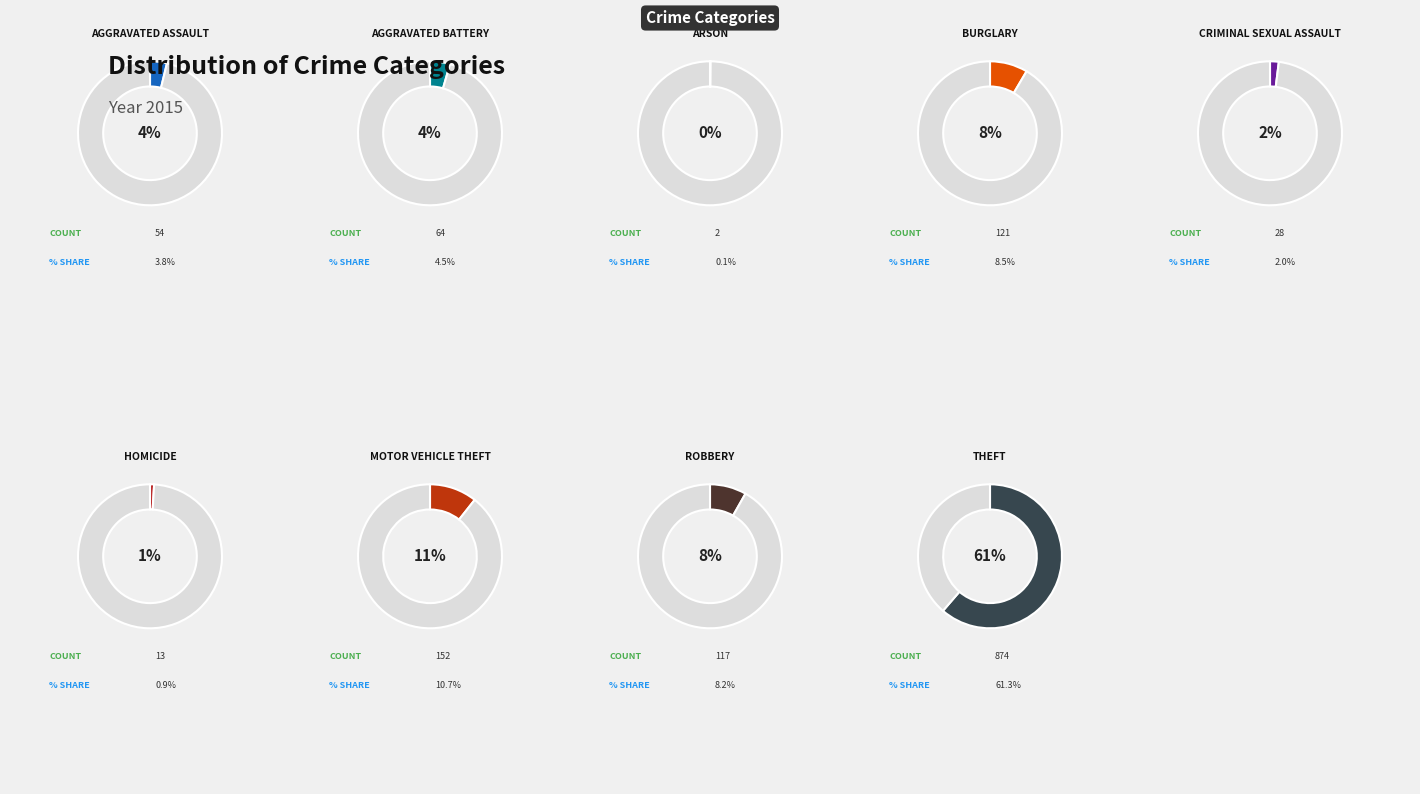

To the nearest percent, what is the difference between the largest and smallest slice percentages?

61%